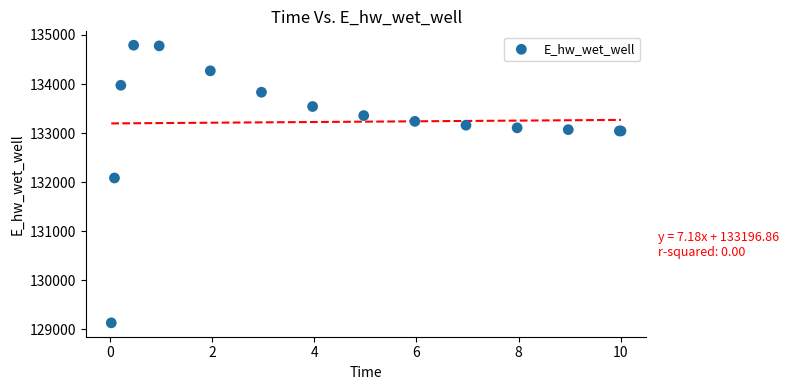

What Y value in the scatter plot is closest to 131961?

132084.6